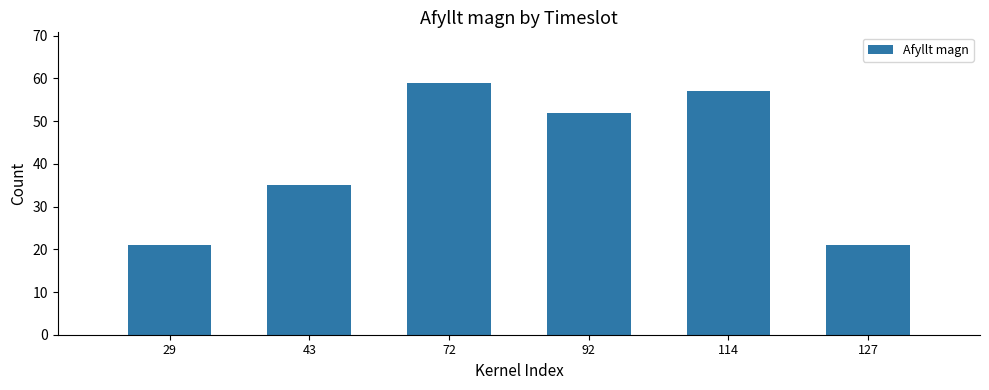

What is the sum of all values?

245